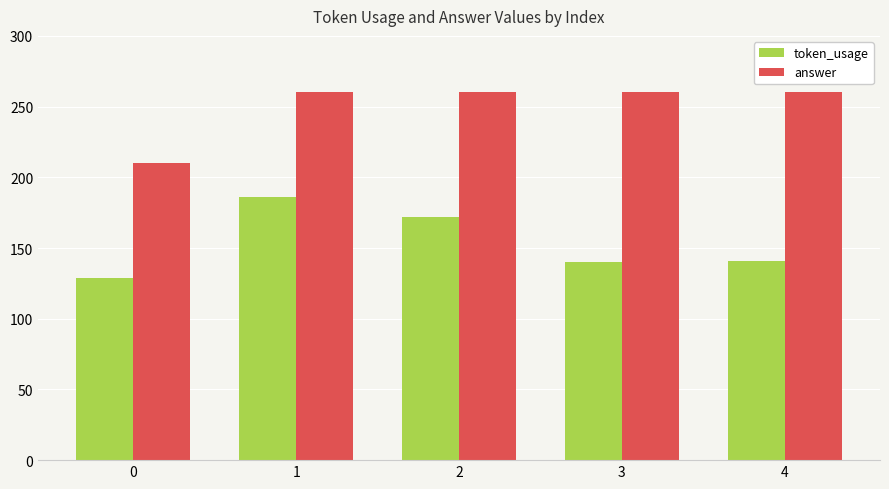

What is the value of the answer bar at the 3rd from the left?

260